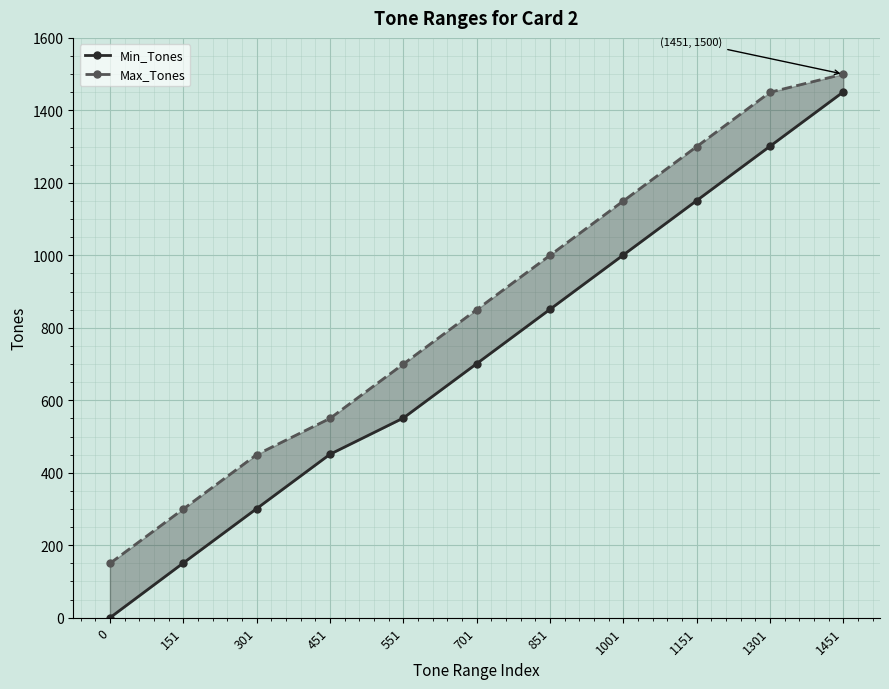

Reading left to right, what are all the values shown in this chart?

Min_Tones: 0=0	151=151	301=301	451=451	551=551	701=701	851=851	1001=1001	1151=1151	1301=1301	1451=1451
Max_Tones: 0=150	151=300	301=450	451=550	551=700	701=850	851=1000	1001=1150	1151=1300	1301=1450	1451=1500